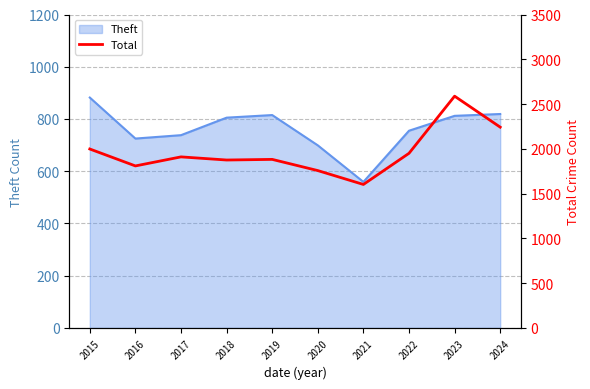

What is the smallest value displayed?

1602